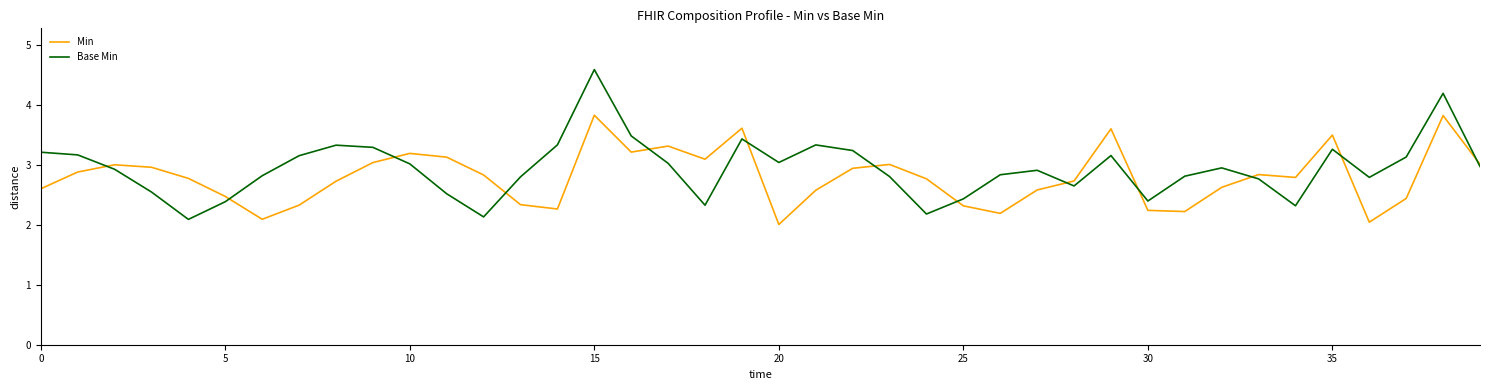

List the series in order of their overall mean, highest first.

Base Min, Min